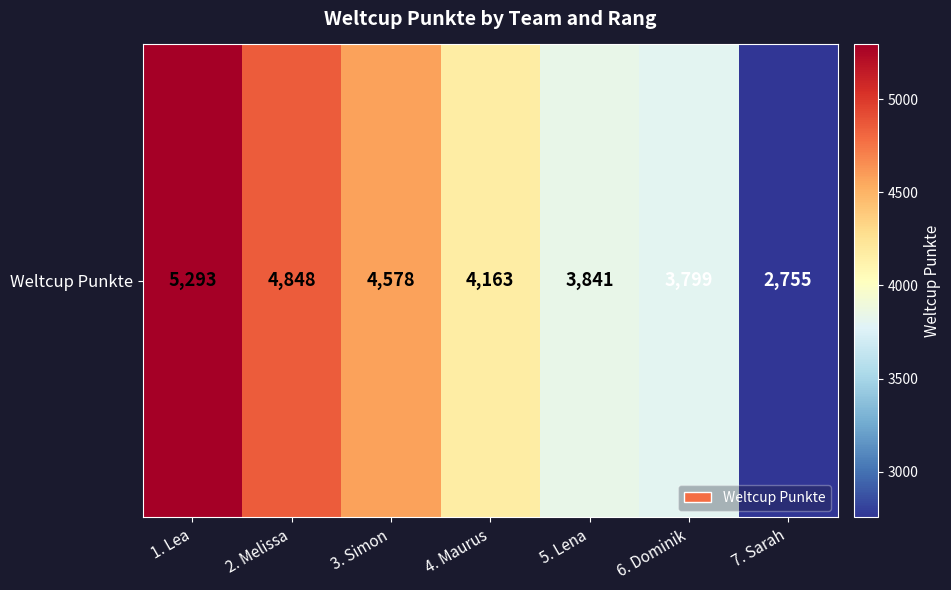

What is the average value?

4182